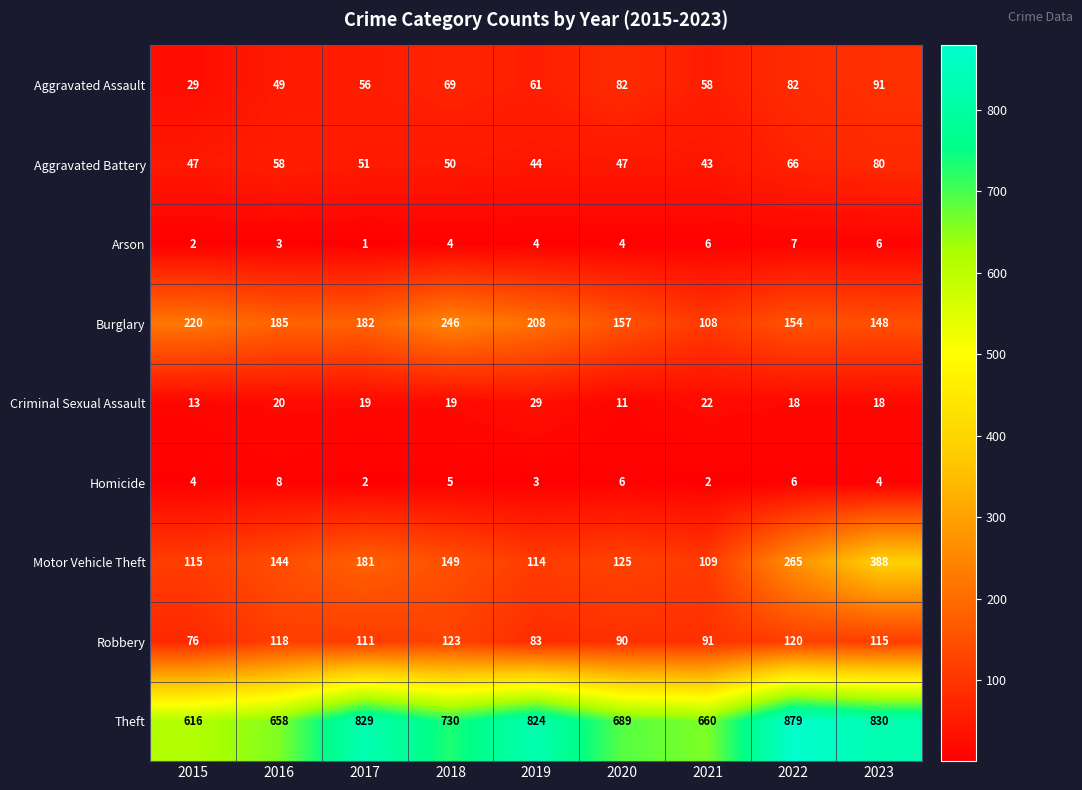

Between 2017 and 2020, which series saw the biggest shift?

Theft